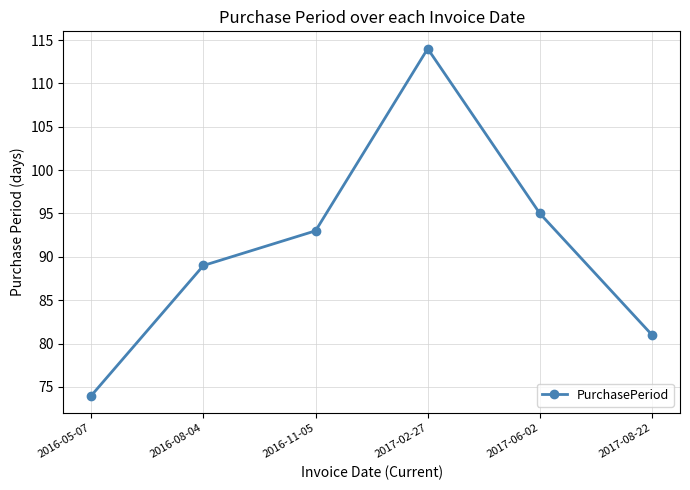

What is the sum of the values at 2016-08-04 and 2016-11-05?

182